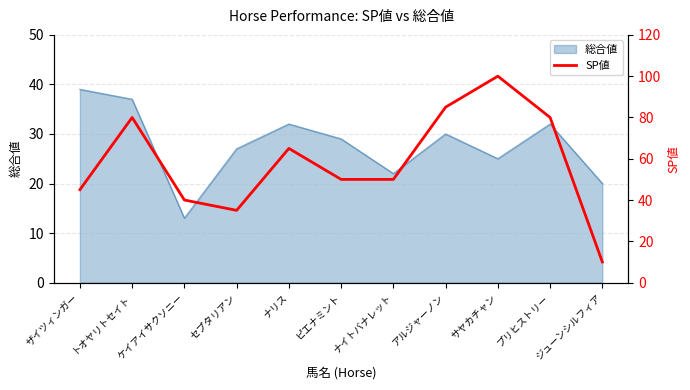

What is the change in value from セプタリアン to プリヒストリー?

+45